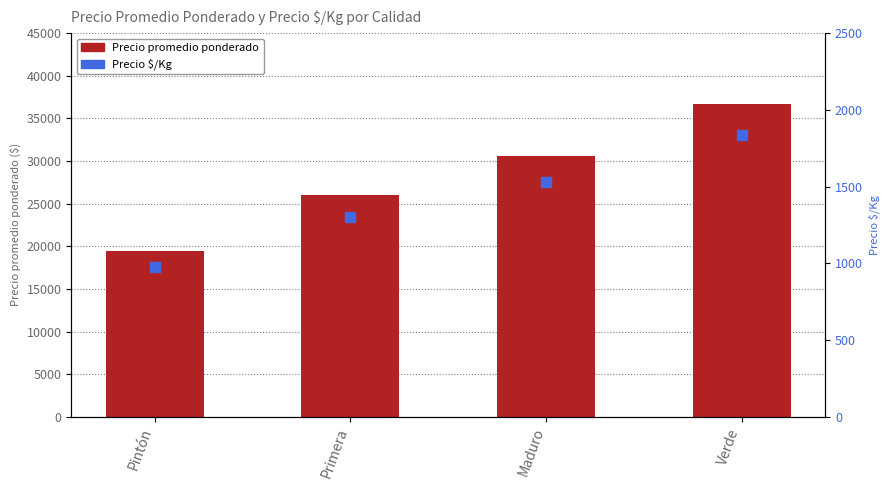

Which series has the largest Y range (max minus min)?

Precio promedio ponderado